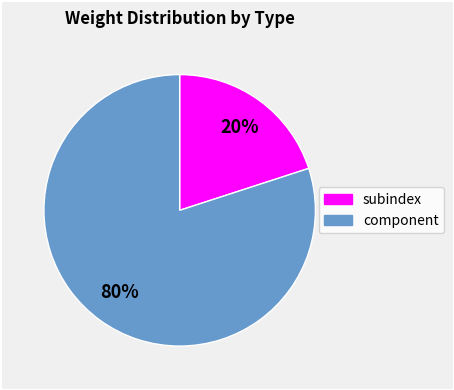

To the nearest percent, what is the difference between the largest and smallest slice percentages?

60%